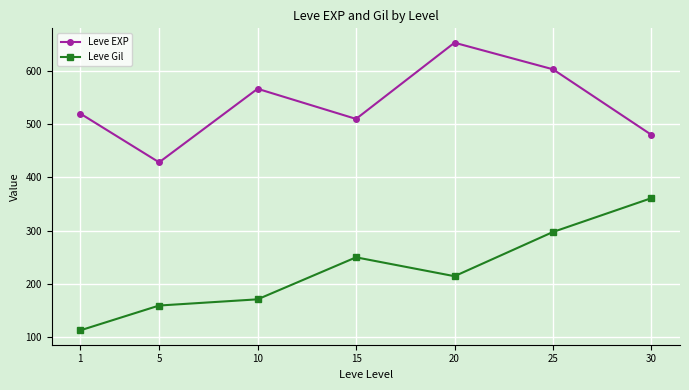

Reading left to right, list all the values displayed in this chart.

Leve EXP: 520.0	428.3	566.7	510.0	653.3	603.3	480.0
Leve Gil: 112.3	159.0	170.7	249.7	214.2	297.3	361.0